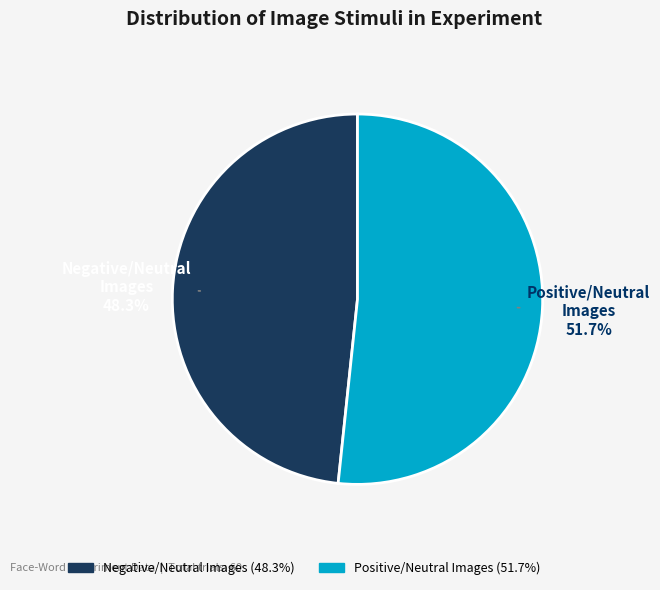

Is there a majority slice in this chart?

Yes